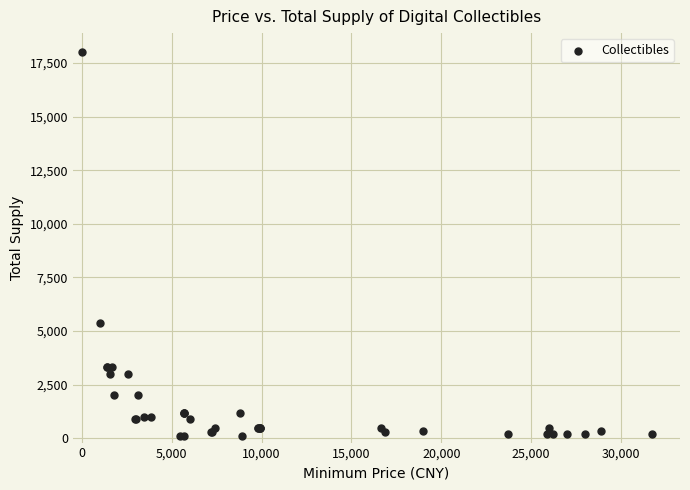

What Y value in the scatter plot is closest to 9050?

5355